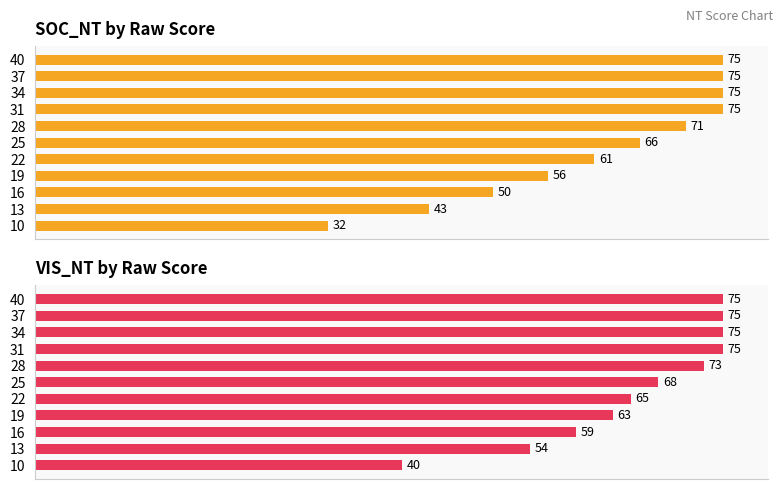

What is the value of the VIS_NT bar at the 9th from the left?

75